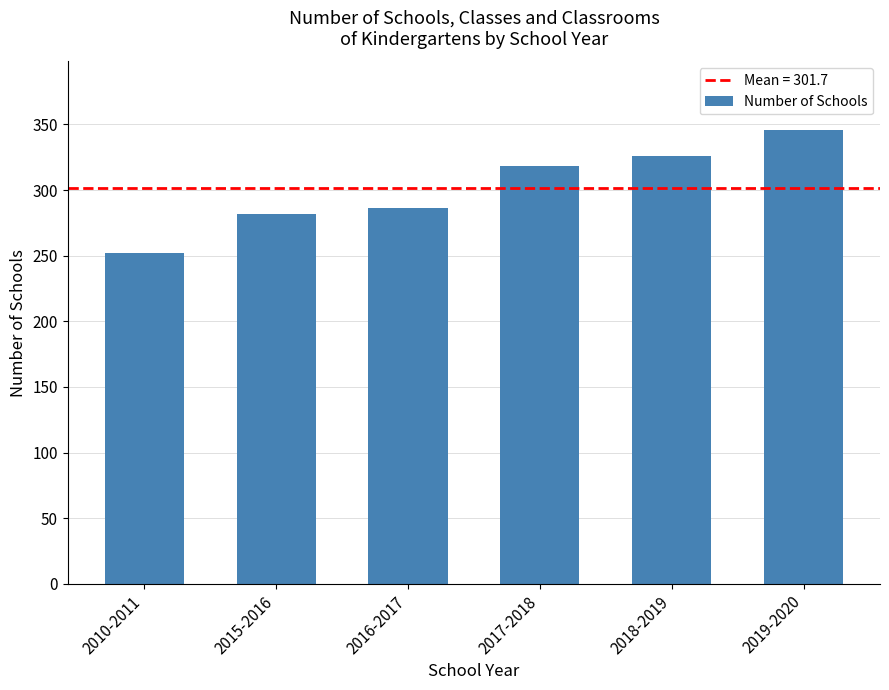

Reading left to right, extract all data points from this chart.

252	282	286	318	326	346